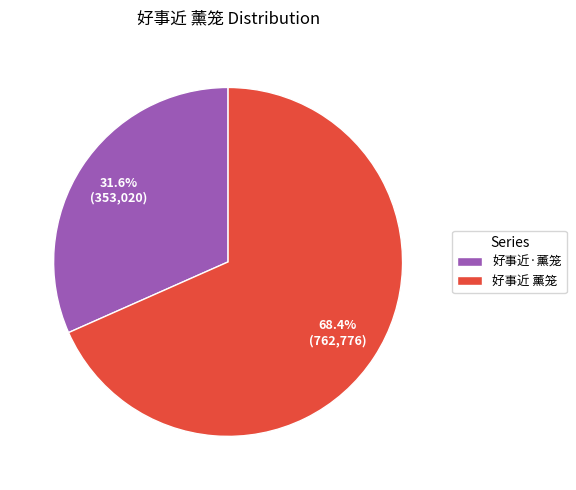

To the nearest percent, what percentage of the pie is 好事近 薰笼?

68%